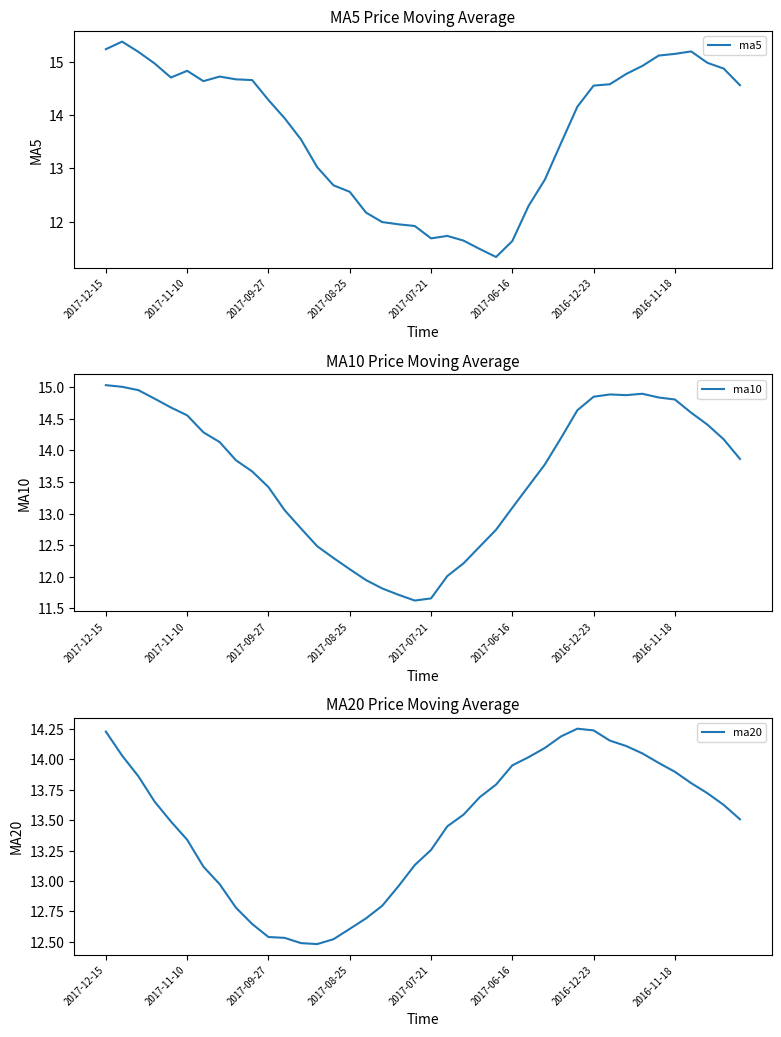

Rank the series by their maximum value, from highest to lowest.

ma5, ma10, ma20